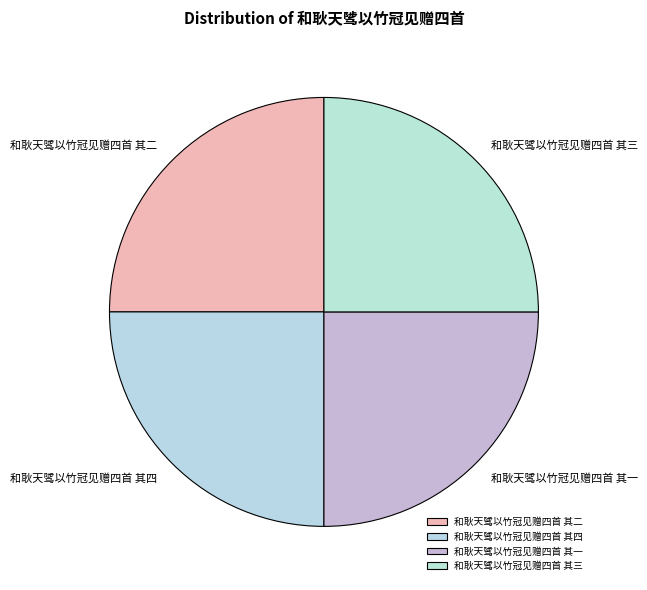

True or false: 和耿天骘以竹冠见赠四首 其四 accounts for 25% of the total.

True